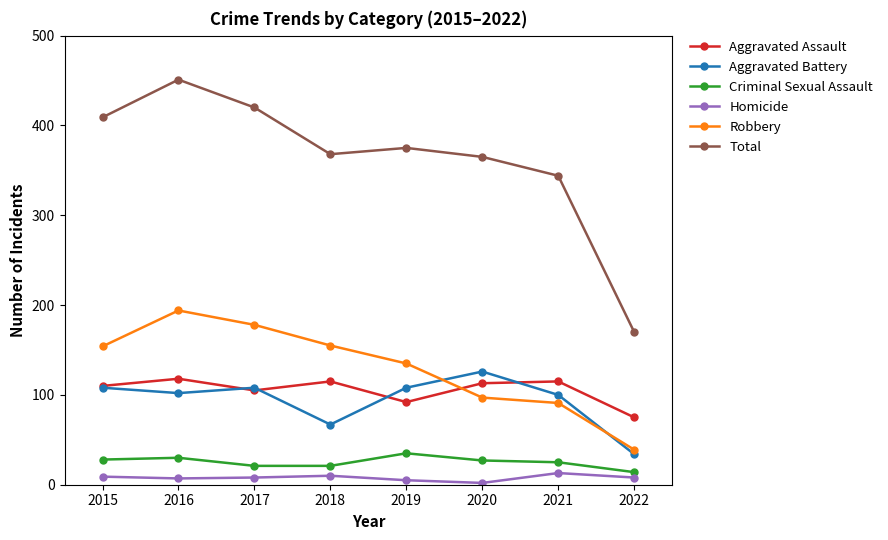

True or false: Aggravated Assault and Total intersect in this chart.

False